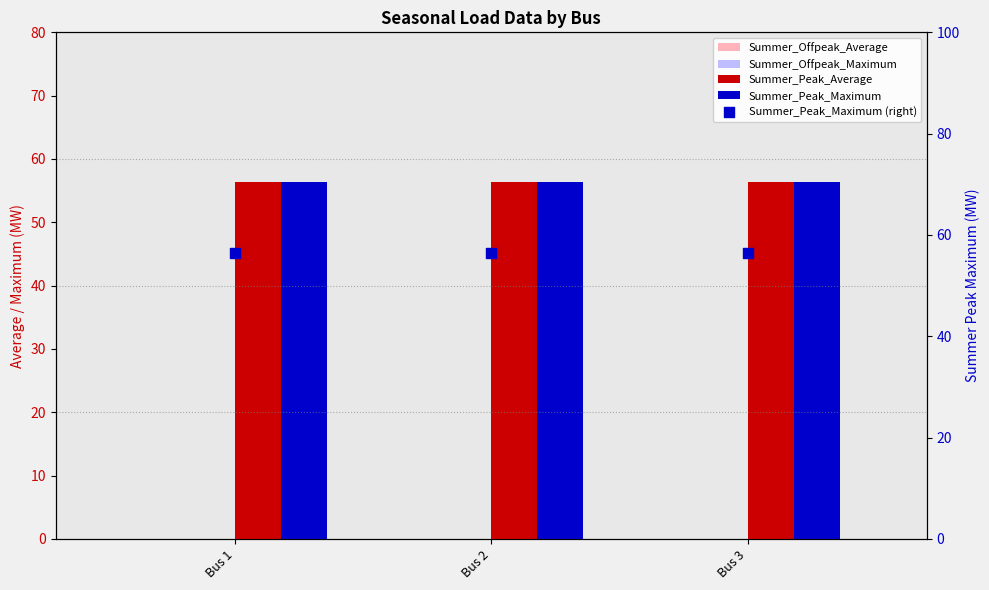

Which series has the largest total across all categories?

Summer_Peak_Average